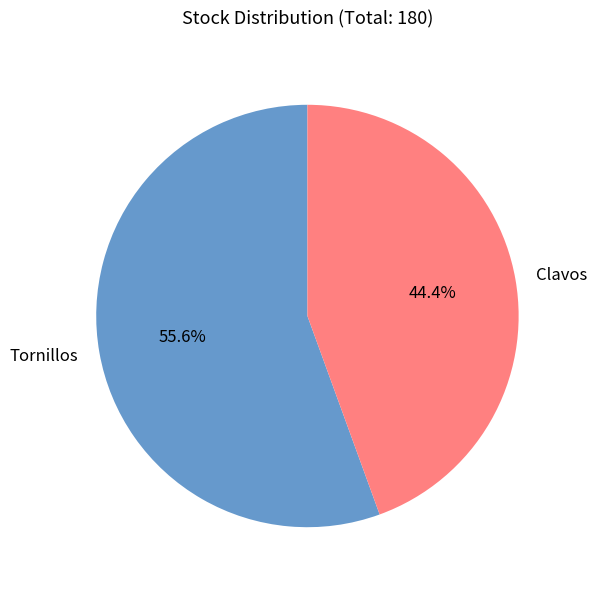

To the nearest percent, what is the average slice percentage?

50%